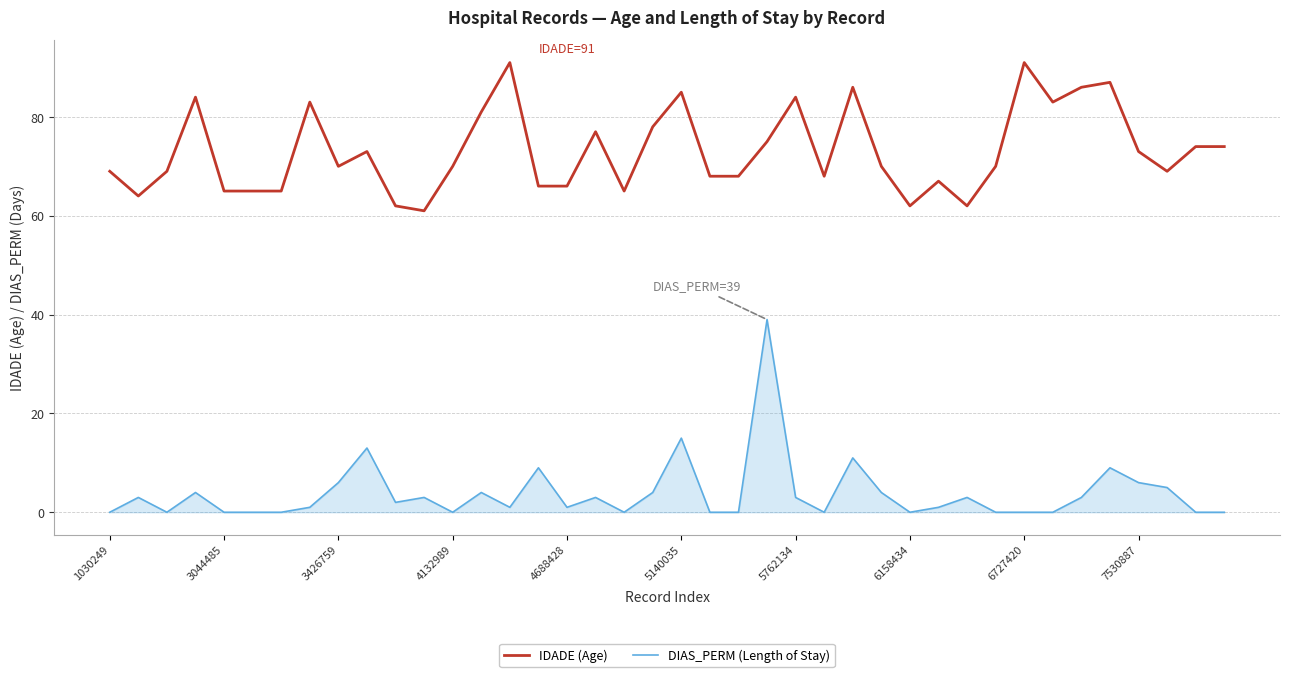

What is the greatest value displayed?

91